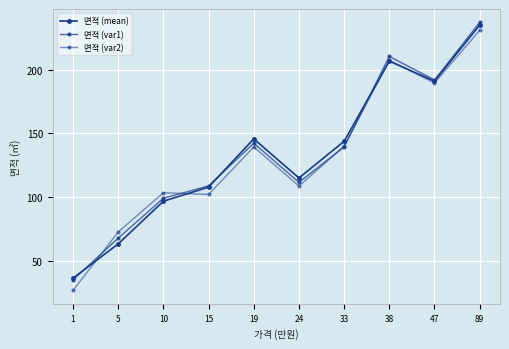

Which category has the highest value across all series?

89